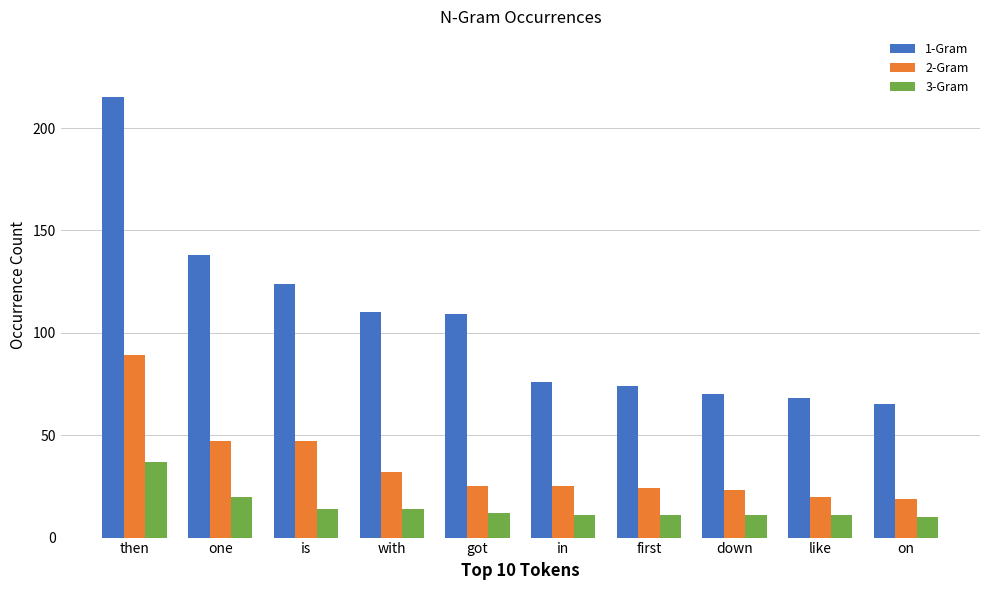

How many values in the 1-Gram series are below 109?

5